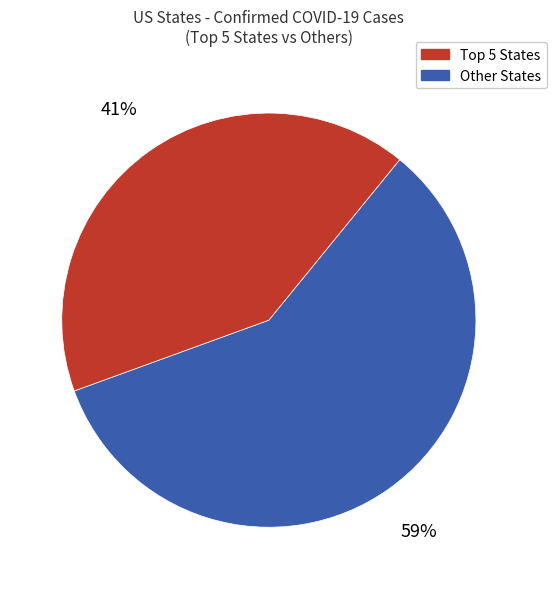

To the nearest percent, what is the average slice percentage?

50%